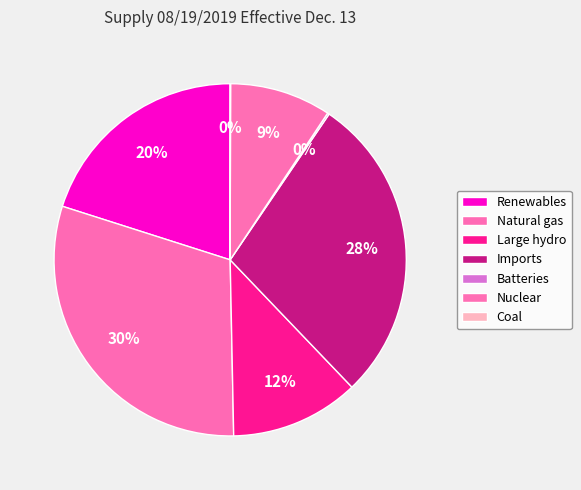

Which slice is the largest?

Natural gas